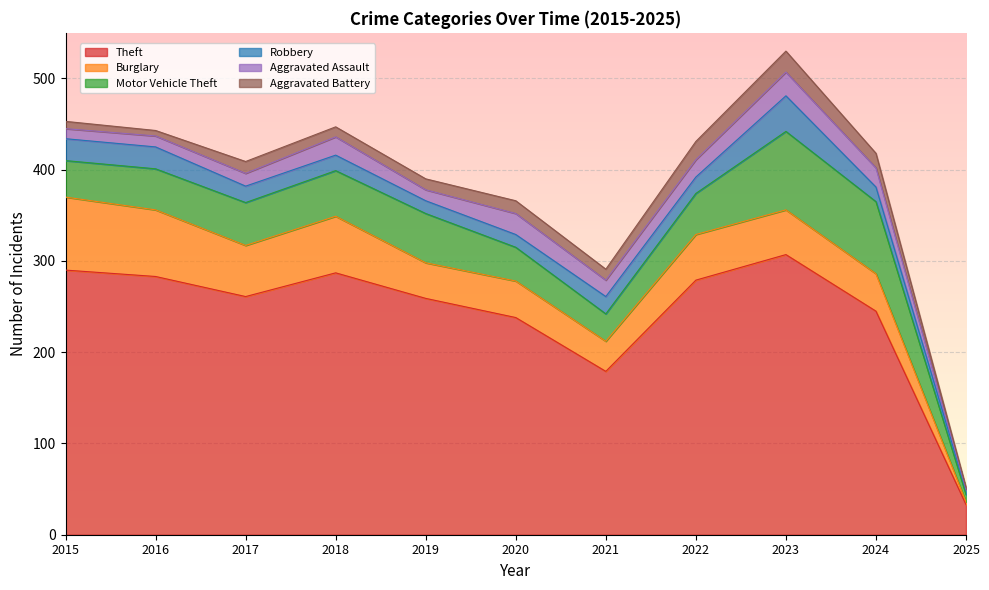

The value of Theft at 2018 is 193. True or false?

False